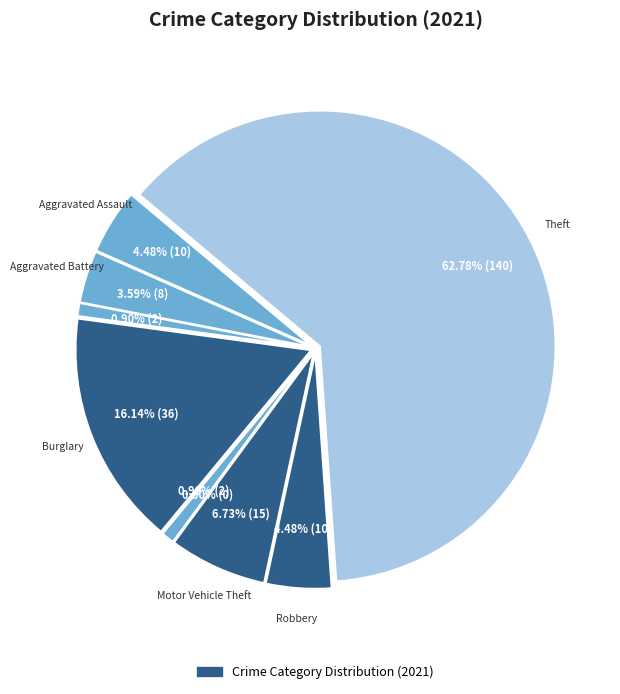

Is Burglary the majority of the pie?

No